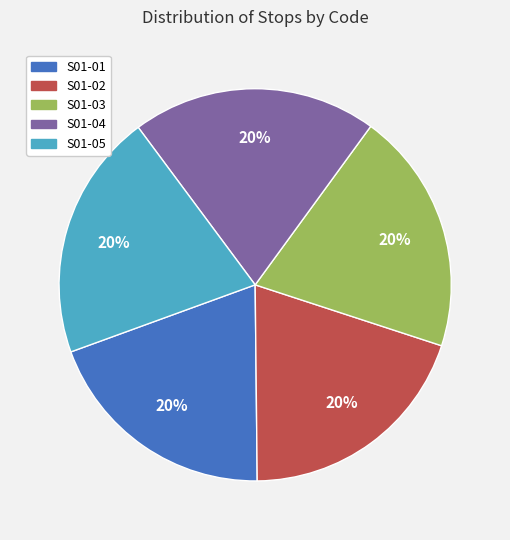

Is S01-02 the majority of the pie?

No